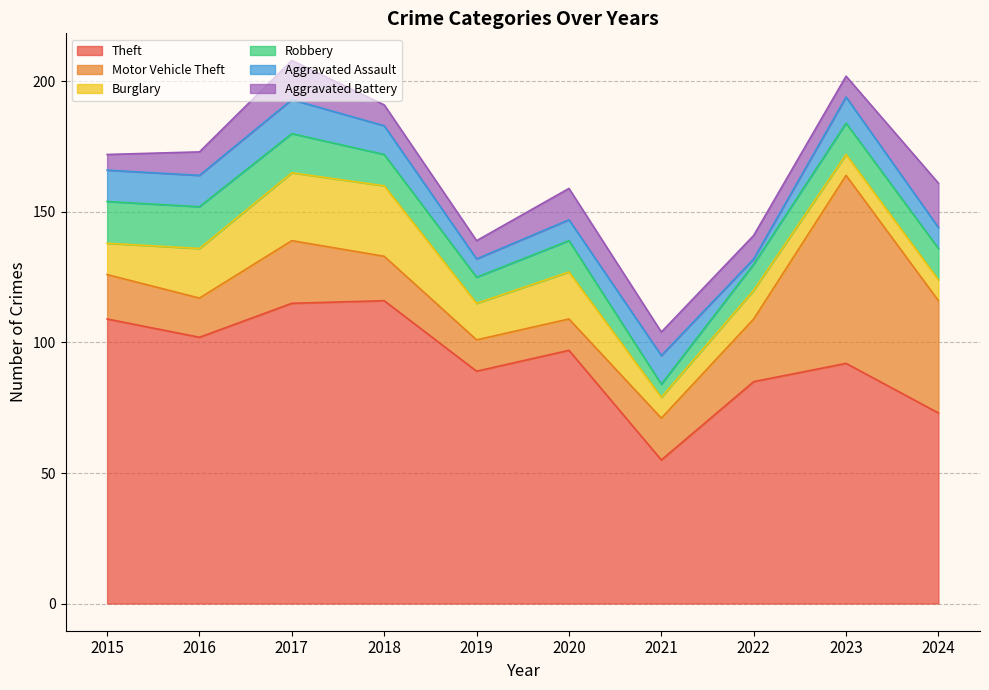

Which category has the highest value across all series?

2018